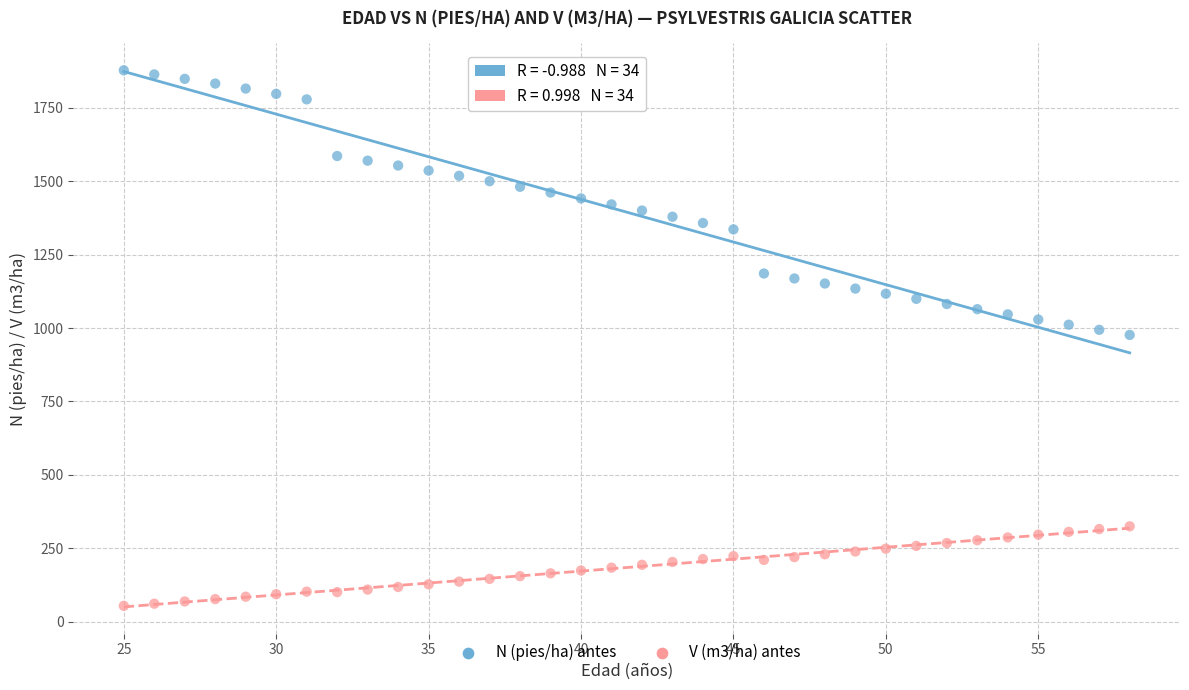

Which series reaches the minimum Y coordinate?

V (m3/ha) antes